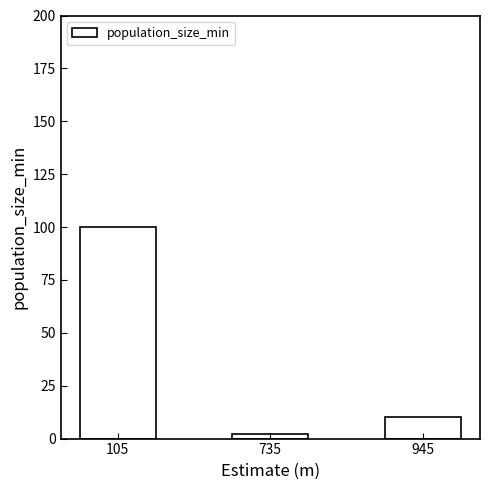

Which has a higher value, 735 or 105?

105